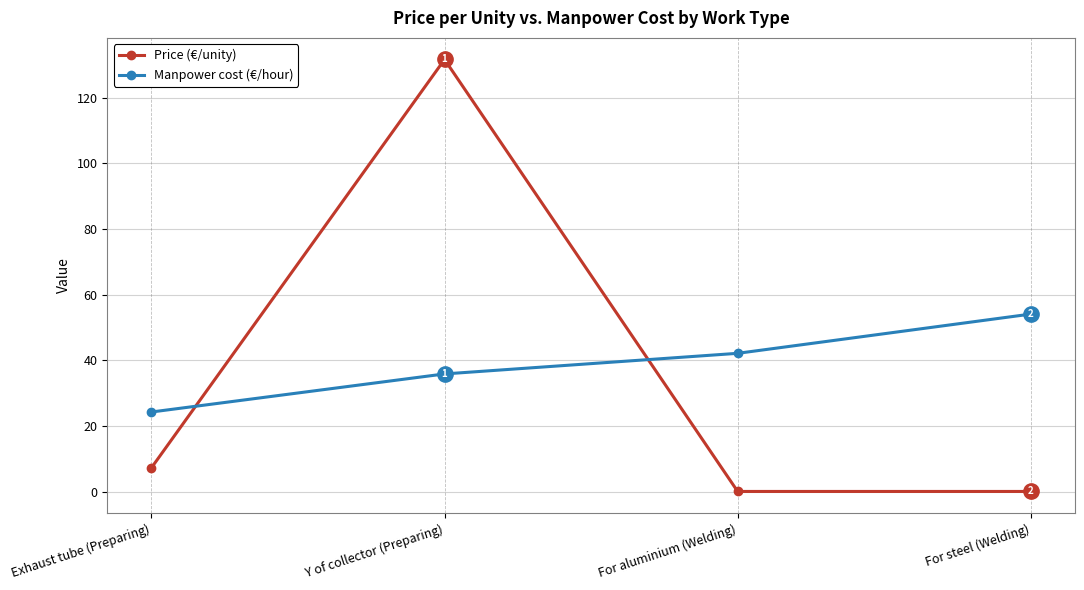

Is the value of Price (€/unity) at For steel (Welding) greater than the value of Manpower cost (€/hour) at For aluminium (Welding)?

No